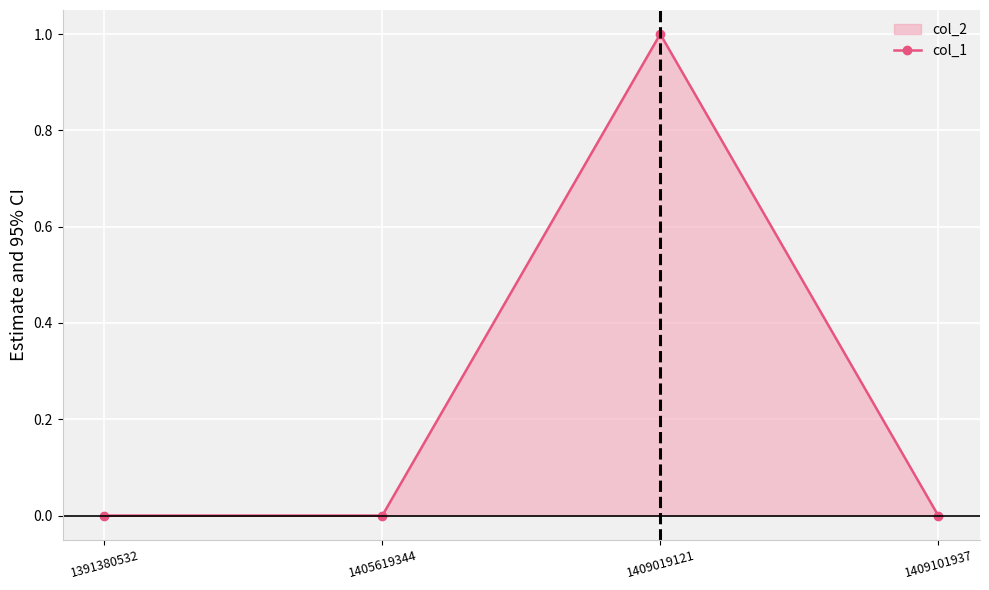

Rank the categories by value from highest to lowest.

1409019121, 1391380532, 1405619344, 1409101937